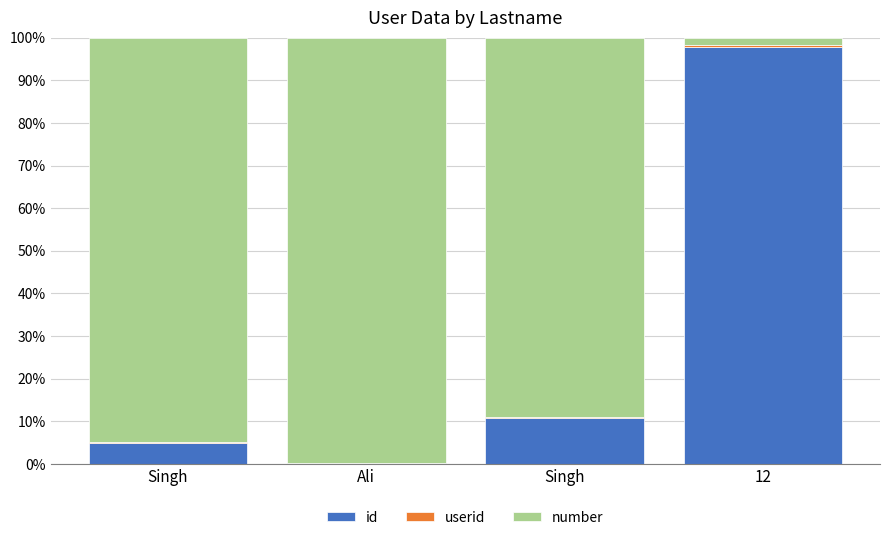

Are the bars horizontal?

No